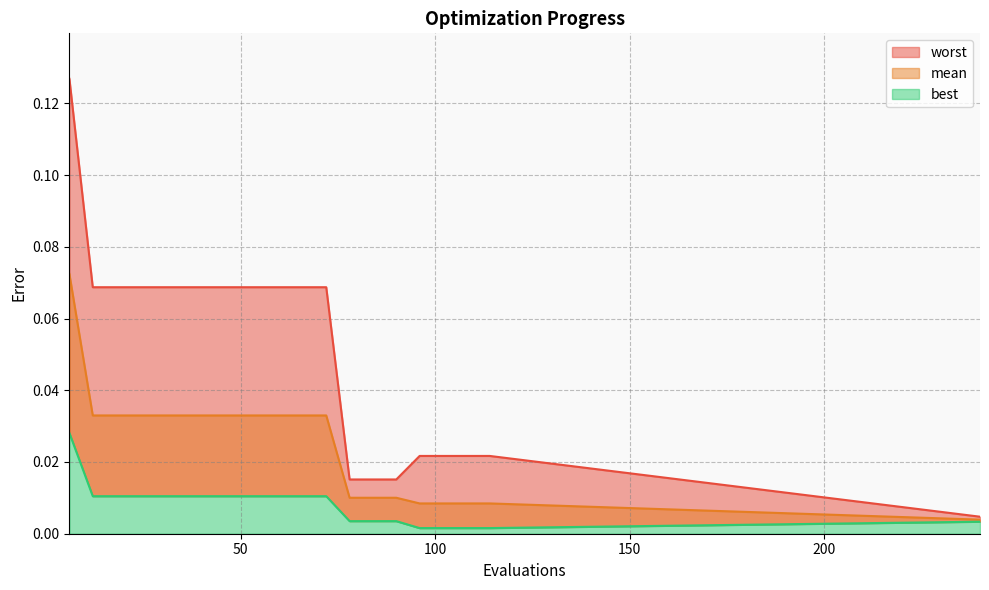

True or false: worst has a value of 0.1 at 30.

False